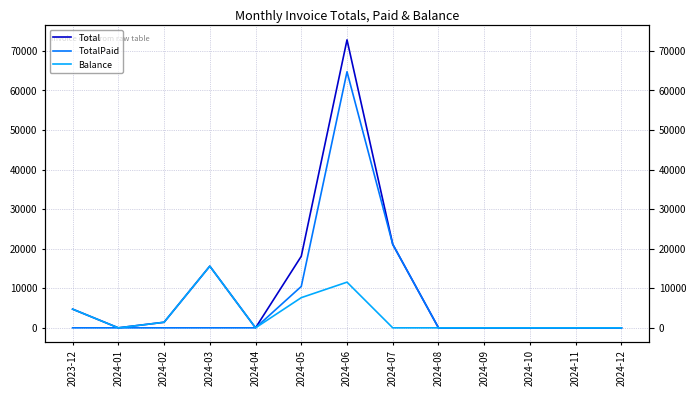

List the labels in order of Total value, smallest first.

2024-01, 2024-04, 2024-08, 2024-09, 2024-10, 2024-11, 2024-12, 2024-02, 2023-12, 2024-03, 2024-05, 2024-07, 2024-06